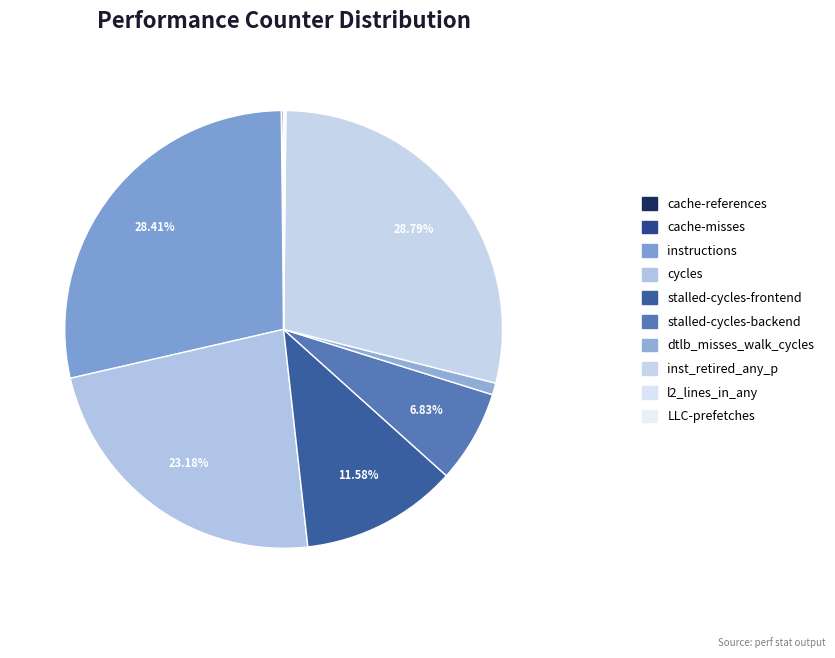

True or false: cycles accounts for 23% of the total.

True